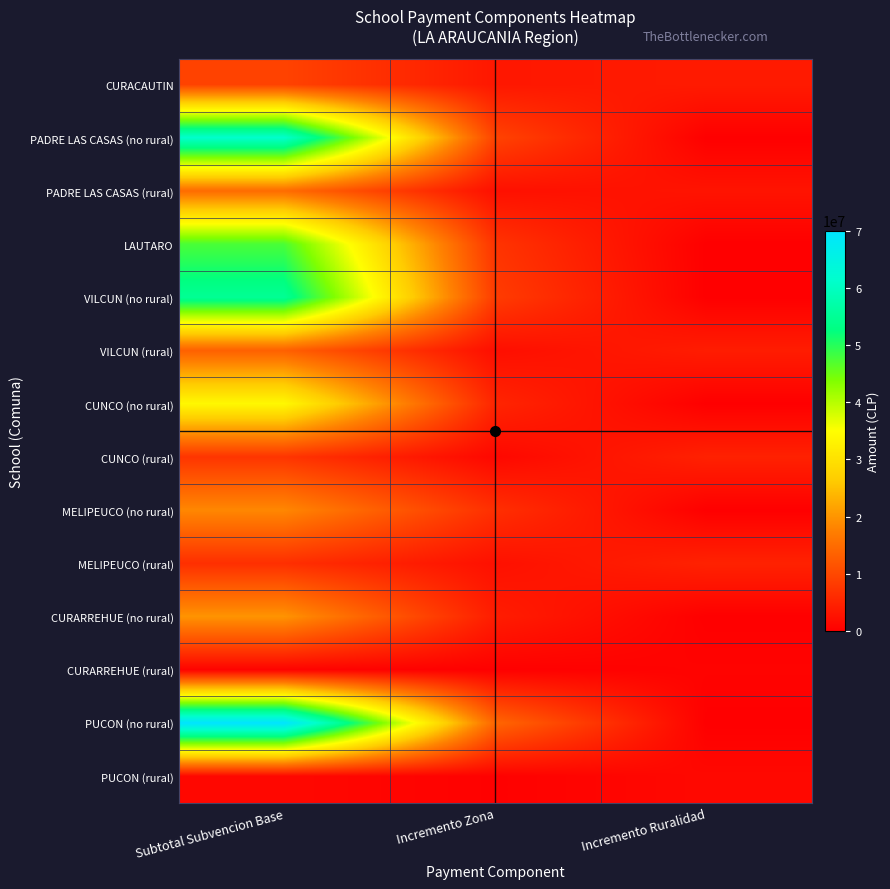

At which category is the sum across all series the highest?

Subtotal Subvencion Base